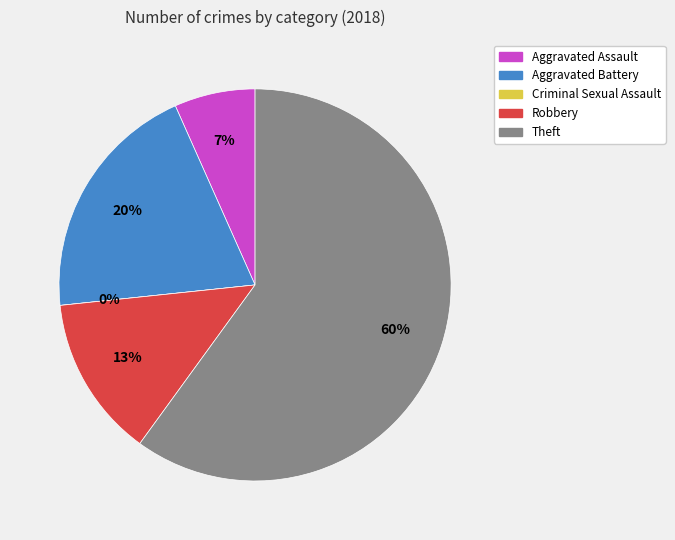

The Theft slice represents 47% of the pie. True or false?

False